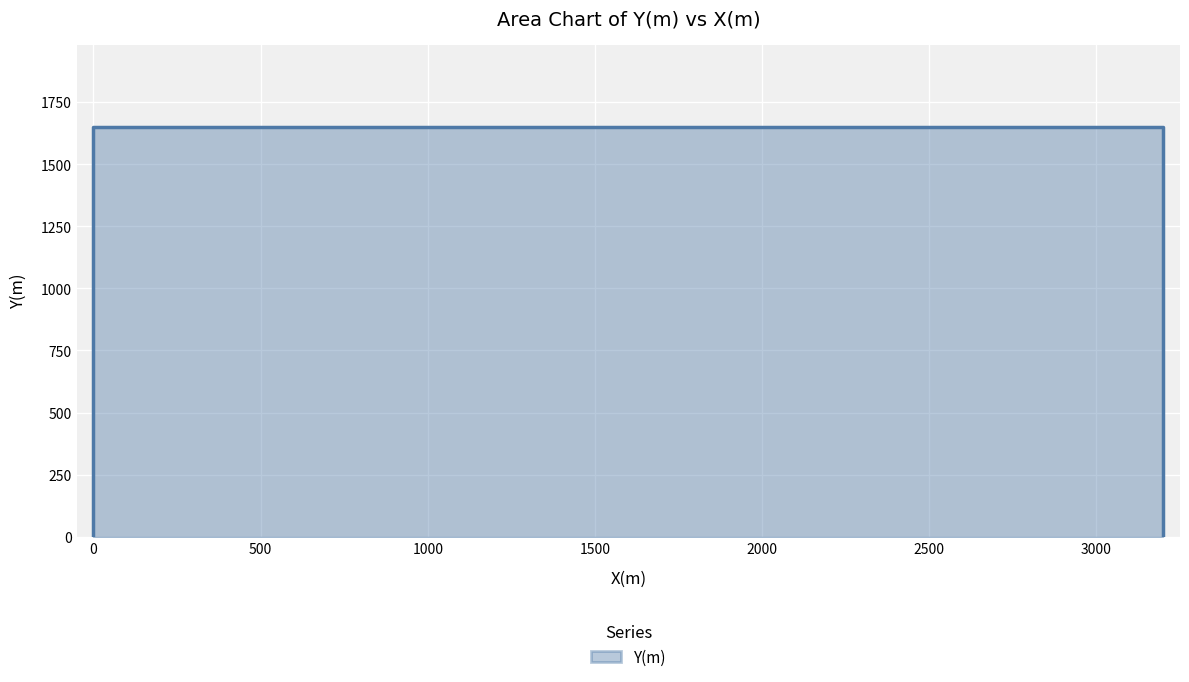

What is the label of the 3rd point from the left?

500